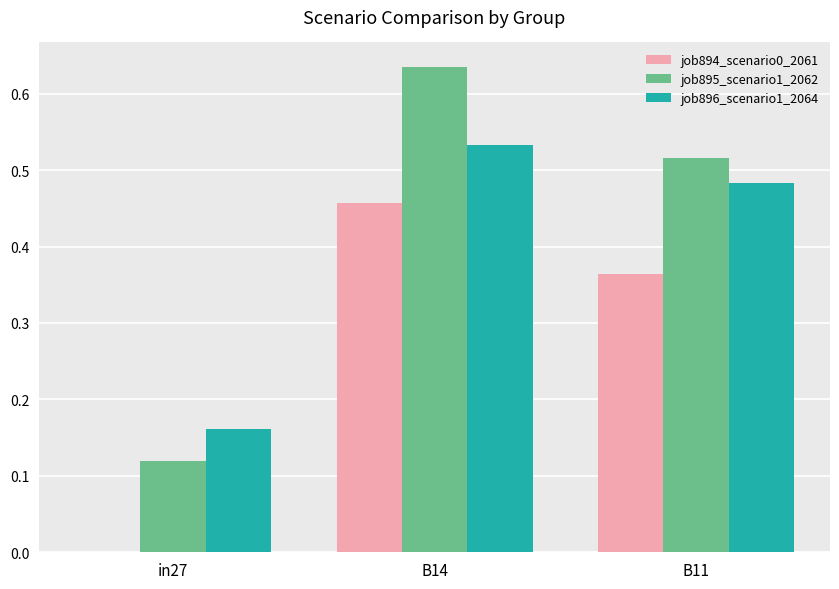

What is the sum of all job896_scenario1_2064 values?

1.2